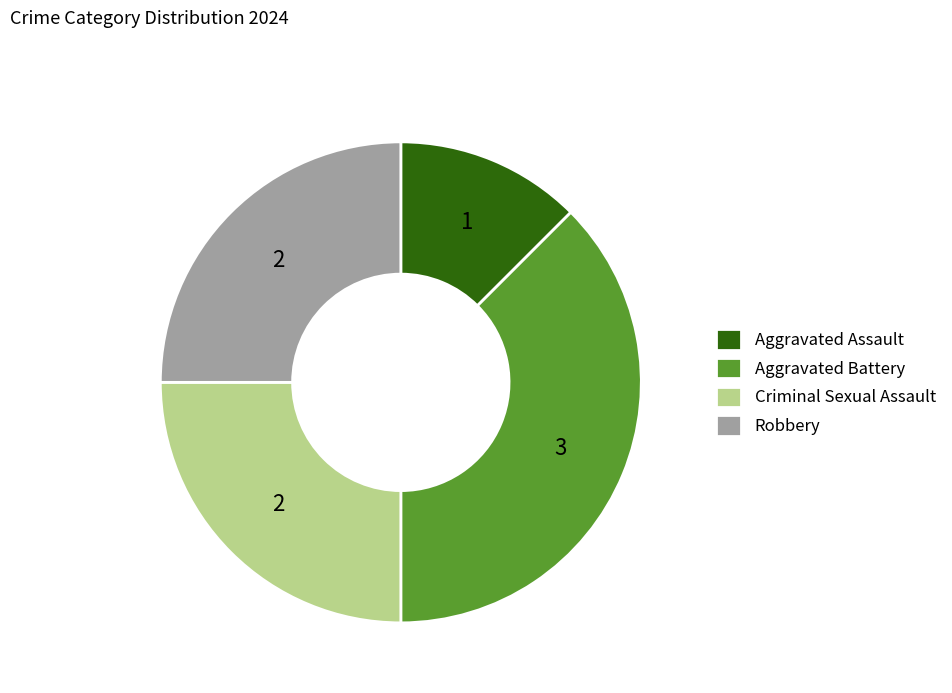

Is there a majority slice in this chart?

No